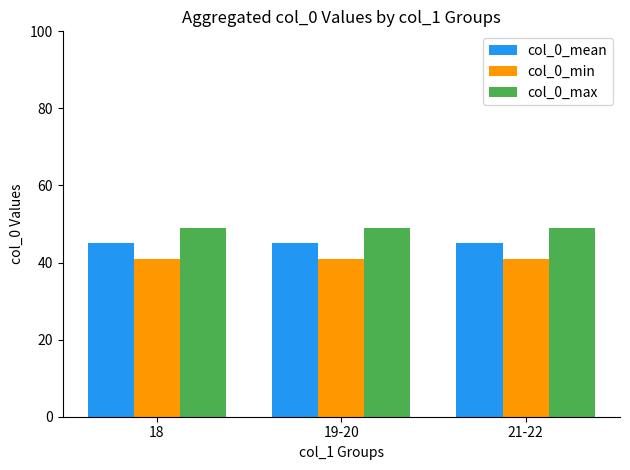

What is the average value of the col_0_max series?

49